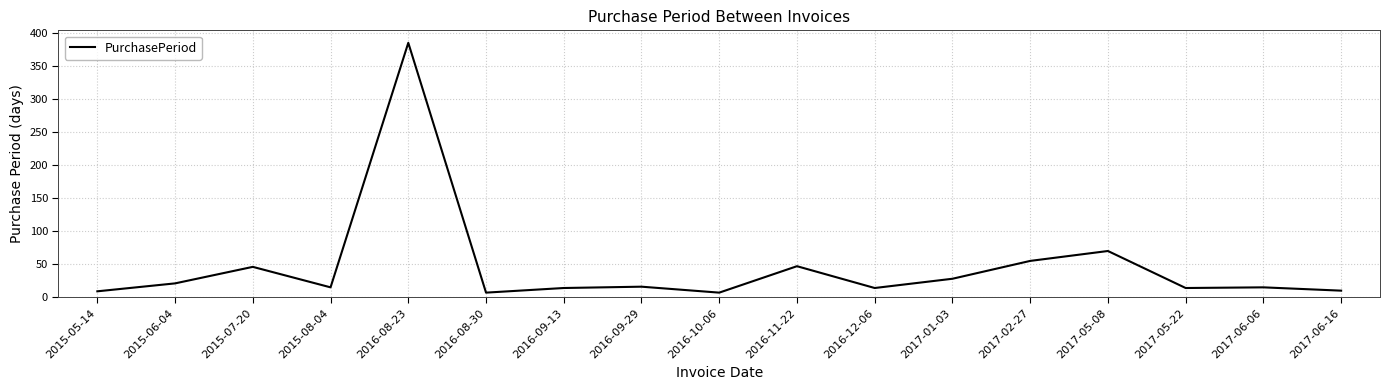

True or false: the data shows 14 at 2016-09-13.

True